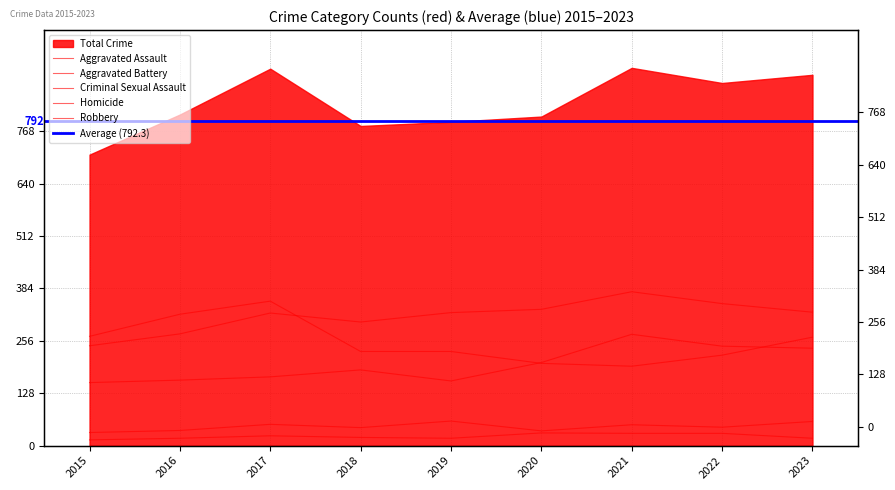

Reading right to left, transcribe all the data shown in this chart.

Aggravated Assault: 2023=238	2022=243	2021=272	2020=203	2019=158	2018=185	2017=168	2016=160	2015=154
Aggravated Battery: 2023=326	2022=347	2021=376	2020=333	2019=325	2018=302	2017=324	2016=273	2015=244
Criminal Sexual Assault: 2023=59	2022=45	2021=51	2020=36	2019=60	2018=44	2017=52	2016=37	2015=32
Homicide: 2023=18	2022=30	2021=30	2020=31	2019=18	2018=20	2017=24	2016=18	2015=14
Robbery: 2023=265	2022=221	2021=194	2020=201	2019=230	2018=230	2017=353	2016=321	2015=267